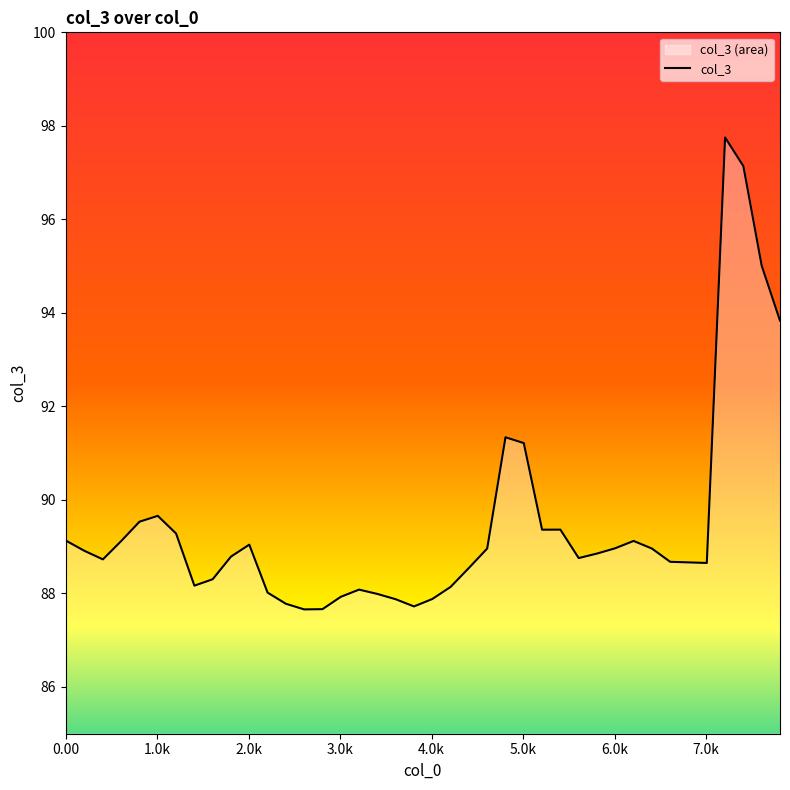

What is the minimum value shown in the chart?

87.7